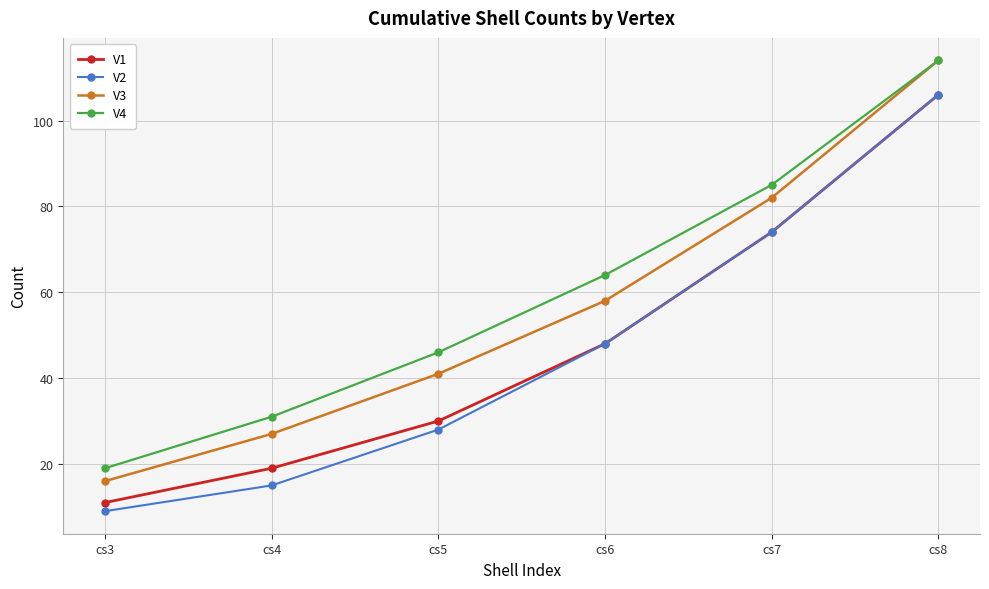

Is this an area chart (filled region under the line)?

No